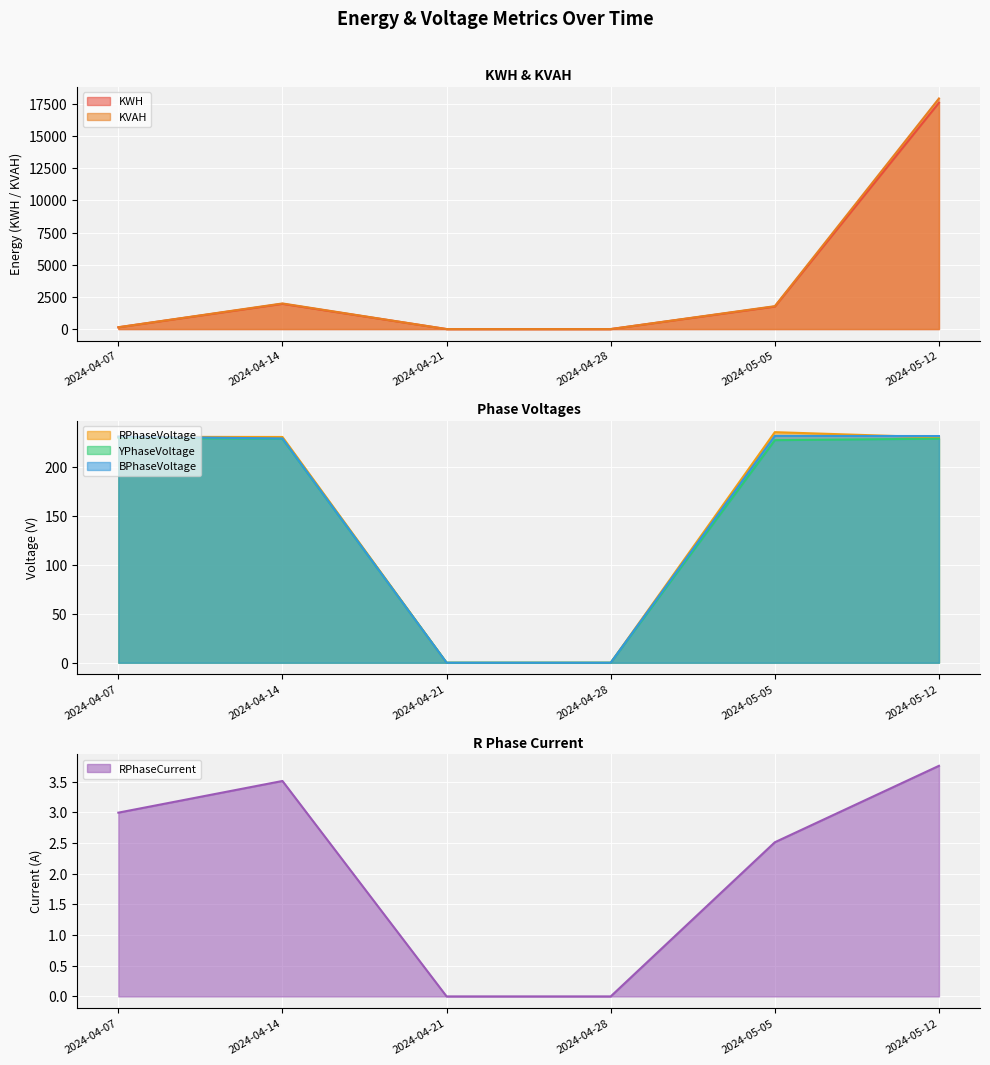

Between which two adjacent categories do KVAH and YPhaseVoltage first intersect?

2024-04-07 and 2024-04-14